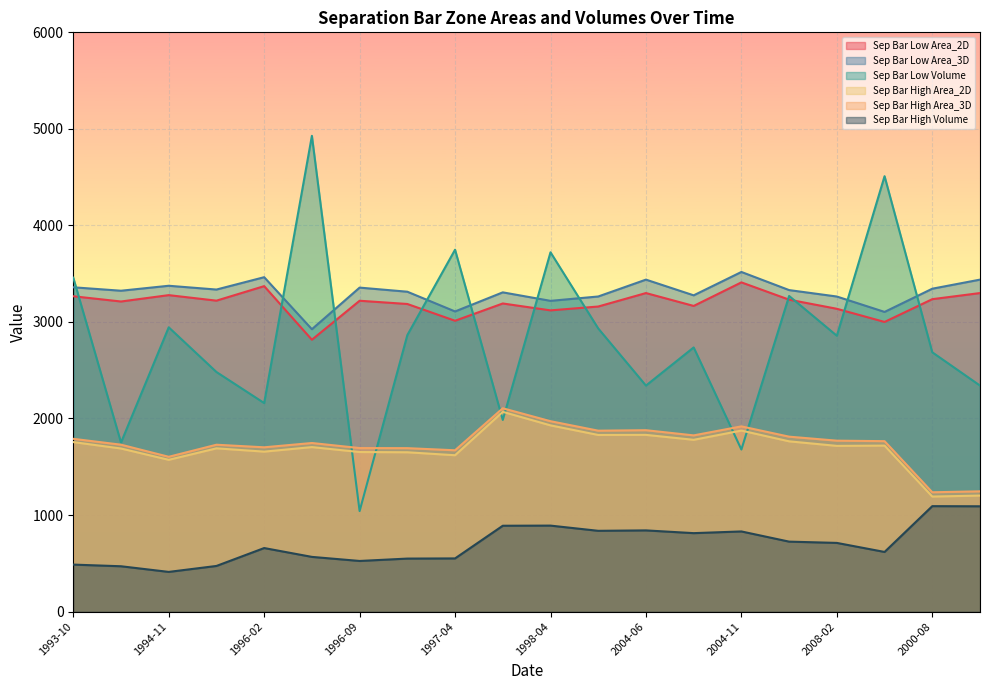

What is the difference between the maximum and minimum values in the Separation Bar Low Elevation Zone Area_3D series?

593.1